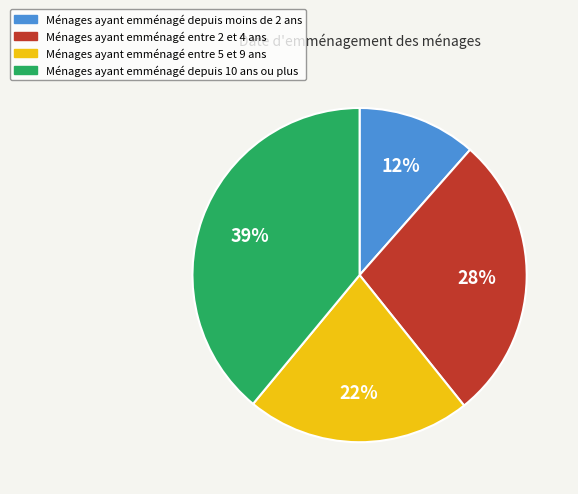

How many slices are in this pie chart?

4